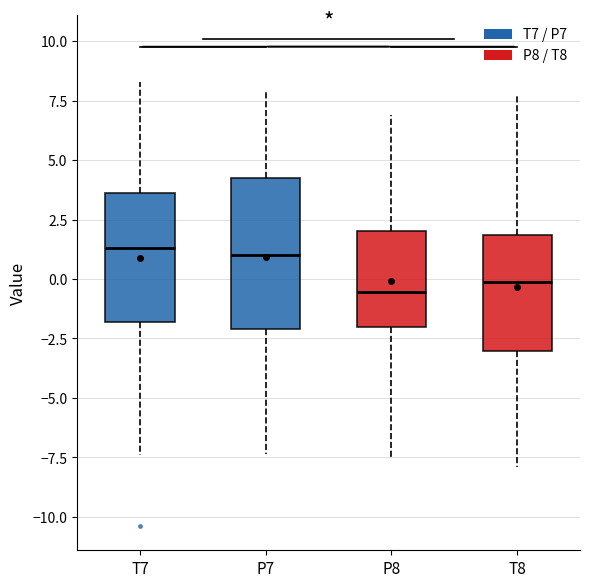

Reading left to right, transcribe this box plot: for each box, give where its median line is, the range the box spans, and where its two whiskers end, as read against the y-axis. The values are not printed on the chart, so give them approximately, as read against the axis.

T7: median 1.5, box -2.0 to 3.5, whiskers -7.5 to 8.5
P7: median 1.0, box -2.0 to 4.0, whiskers -7.5 to 8.0
P8: median -0.5, box -2.0 to 2.0, whiskers -7.5 to 7.0
T8: median 0.0, box -3.0 to 2.0, whiskers -8.0 to 8.0